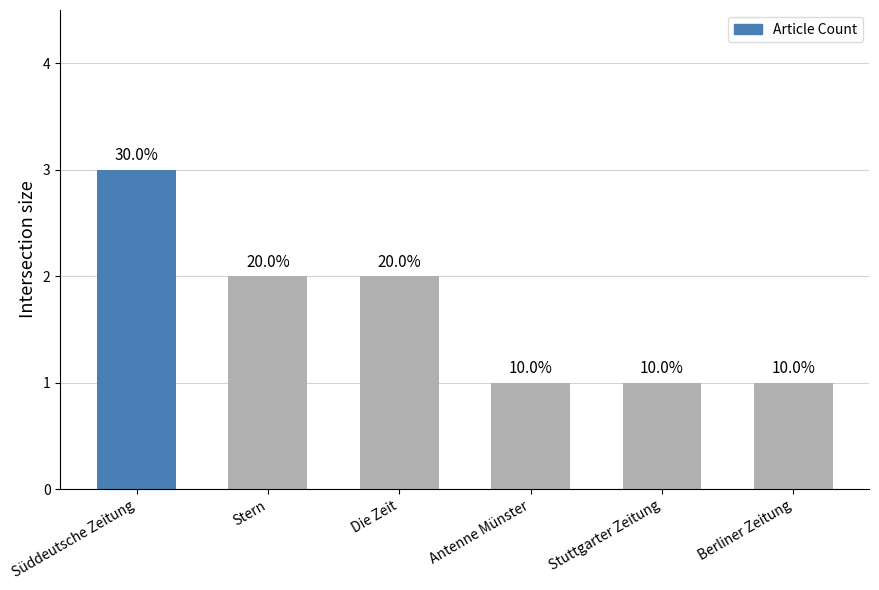

True or false: the data shows 1 at Antenne Münster.

True